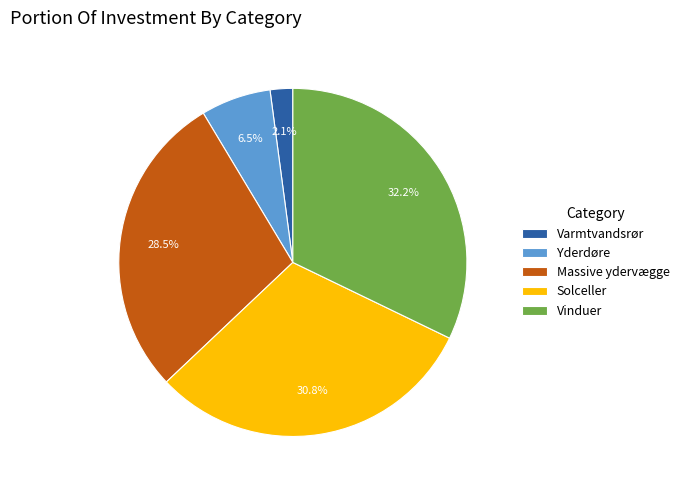

Combined, do Solceller and Yderdøre account for over 50%?

No